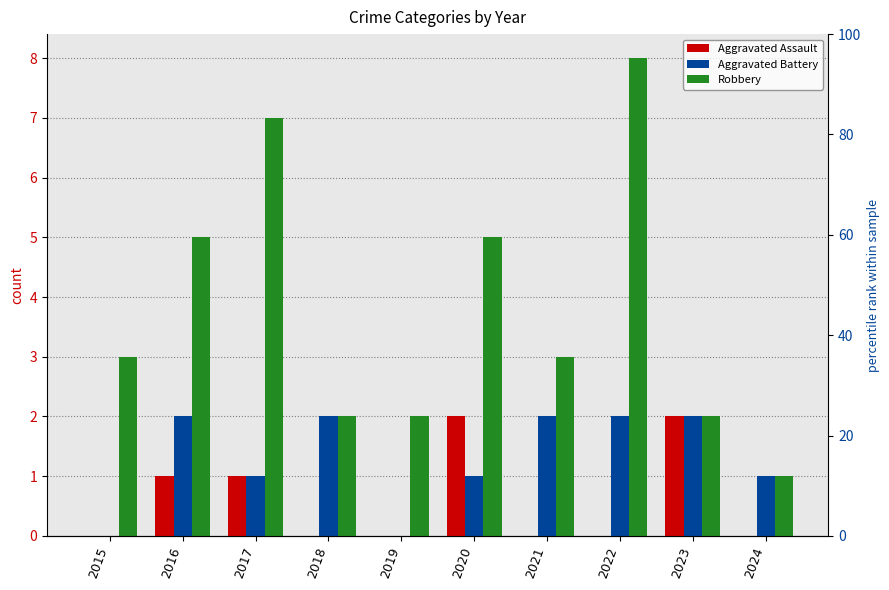

Rank the series at 2024 from lowest to highest value.

Aggravated Assault, Aggravated Battery, Robbery